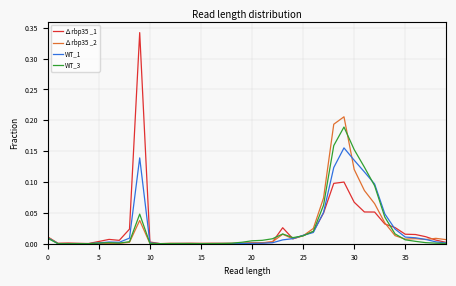

Which series has the largest range (max minus min)?

∆rbp35 _1